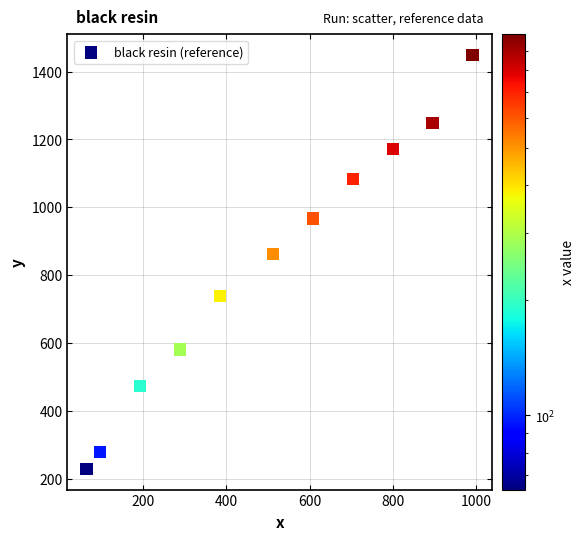

What Y value in the scatter plot is closest to 838?

861.9